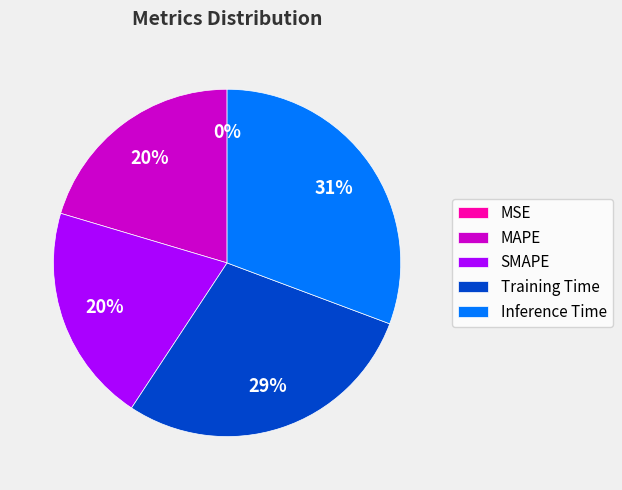

To the nearest percent, what is the average slice percentage?

20%